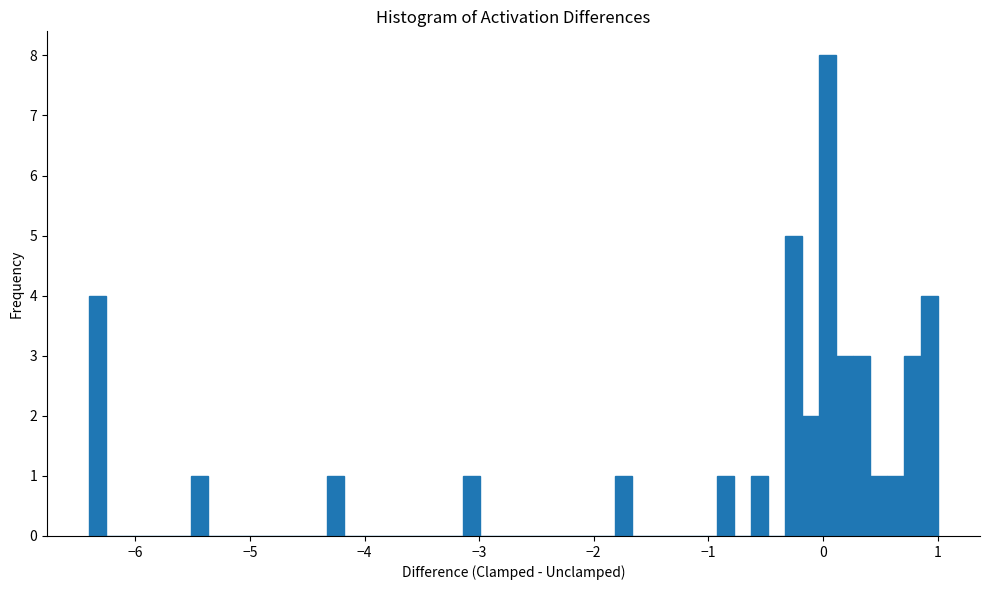

Around what value on the x-axis is the tallest bar? Give the approximate position of its centre, as read against the axis.

0.0